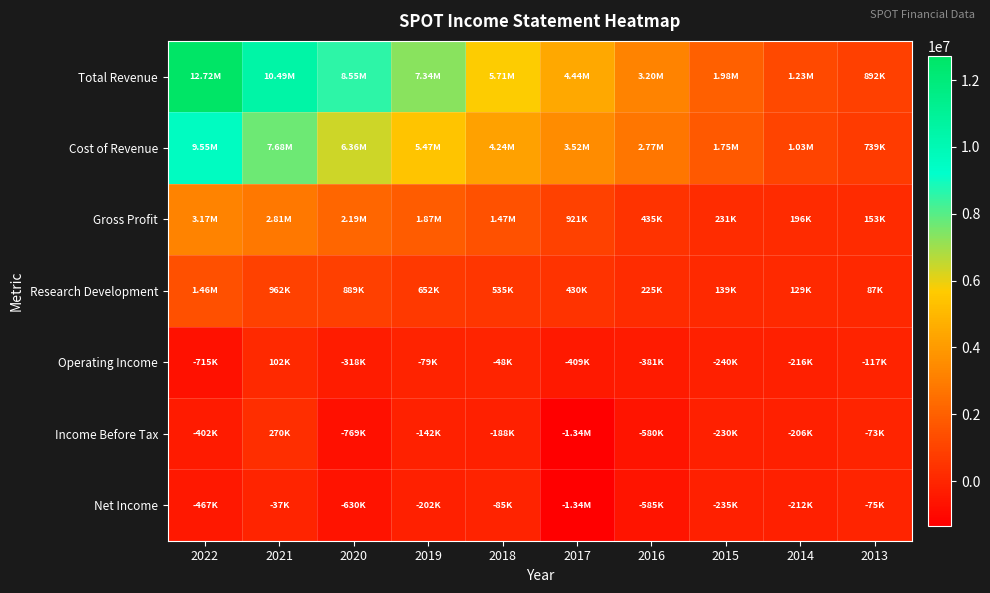

Which has a higher value, 2014 or 2013?

2014